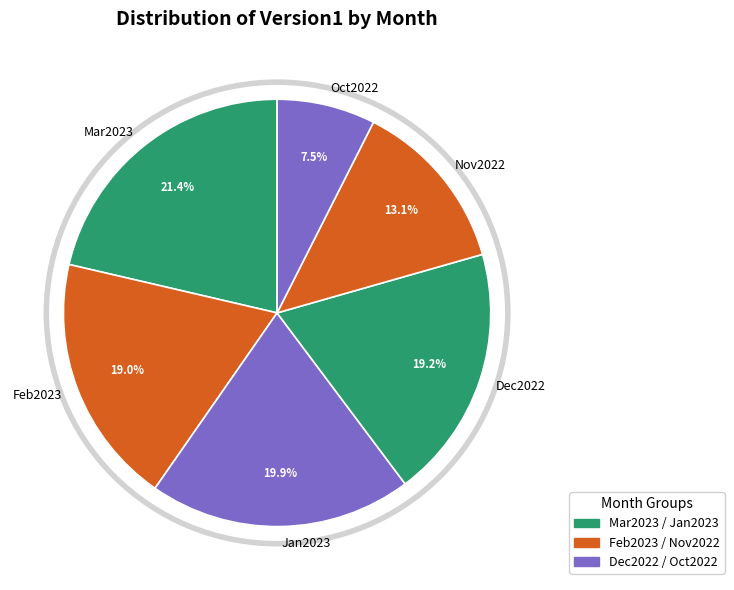

Is Mar2023 the majority of the pie?

No